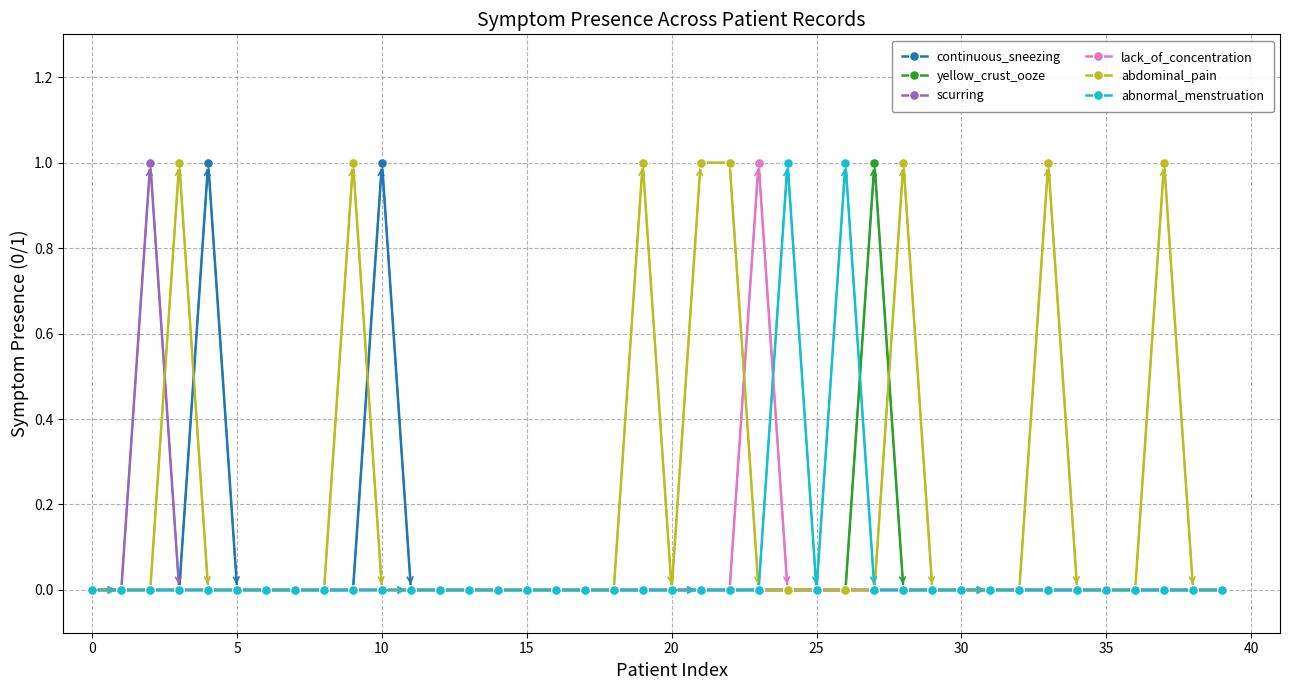

Which series has the largest total across all categories?

abdominal_pain